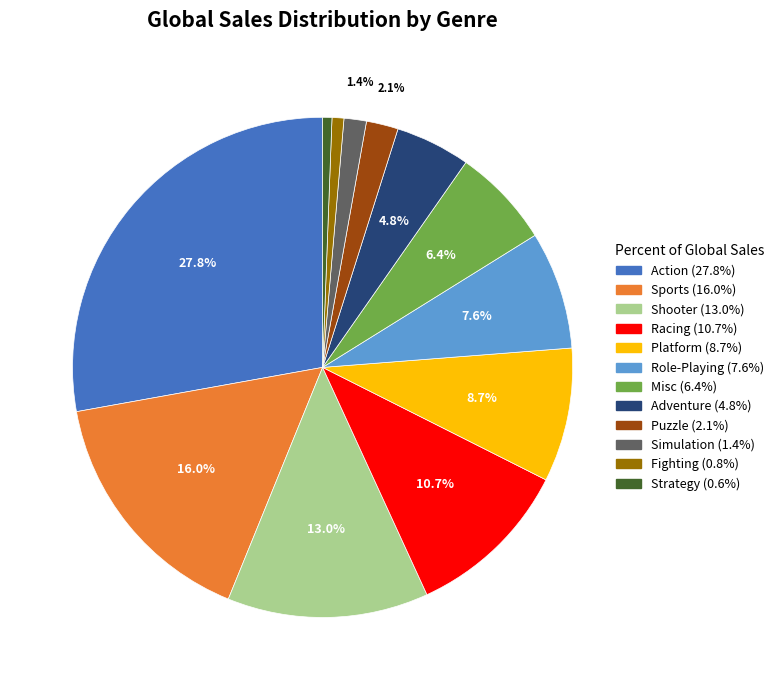

Which has a higher value, Simulation or Action?

Action